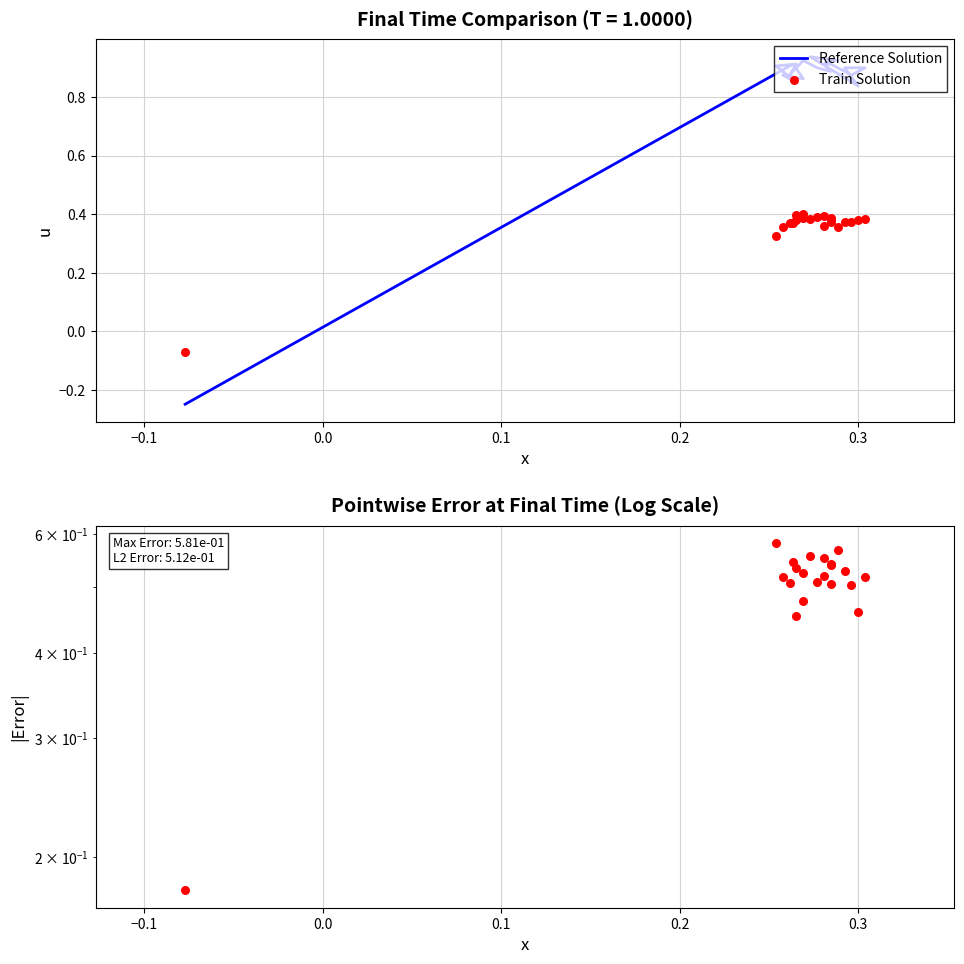

Which series reaches the maximum Y coordinate?

Reference Solution